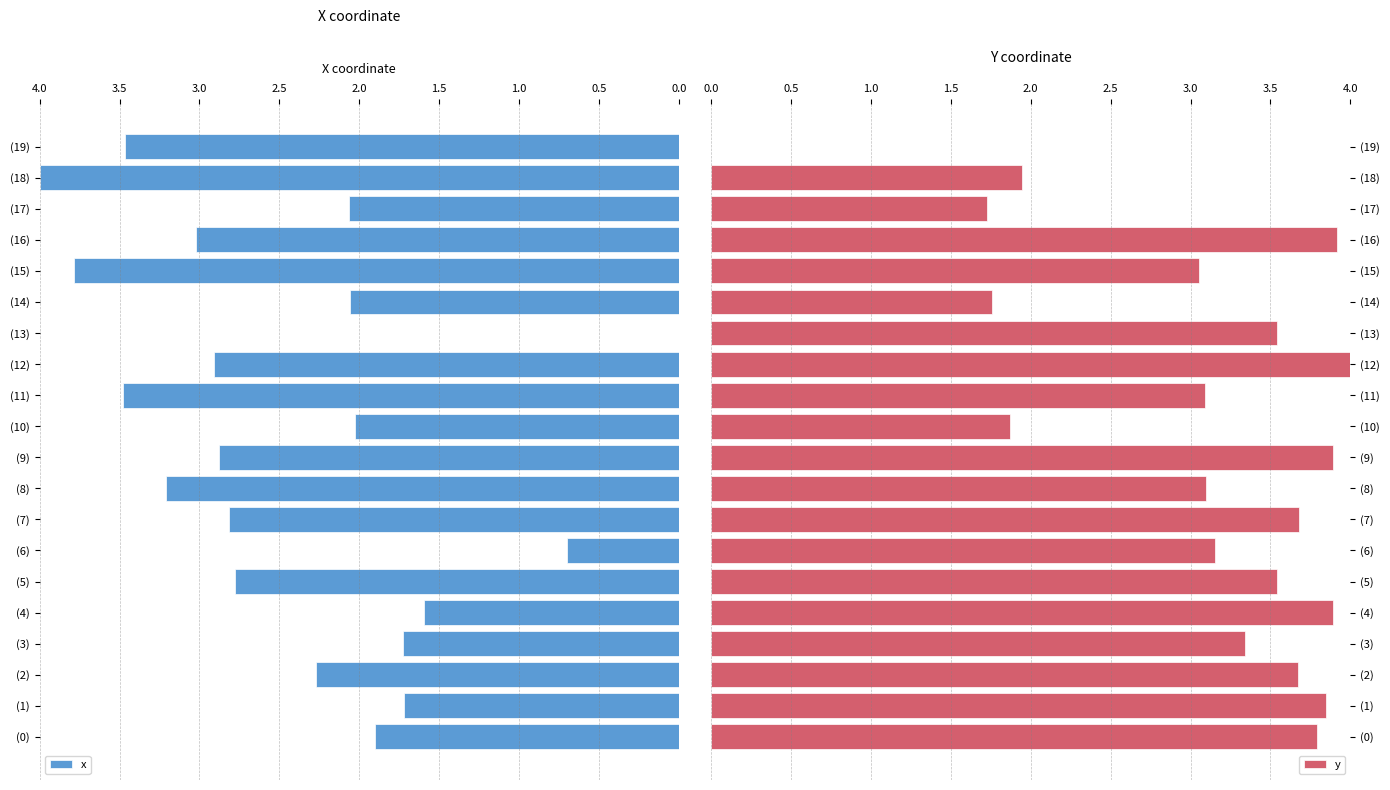

What is the maximum value for x?

4.0